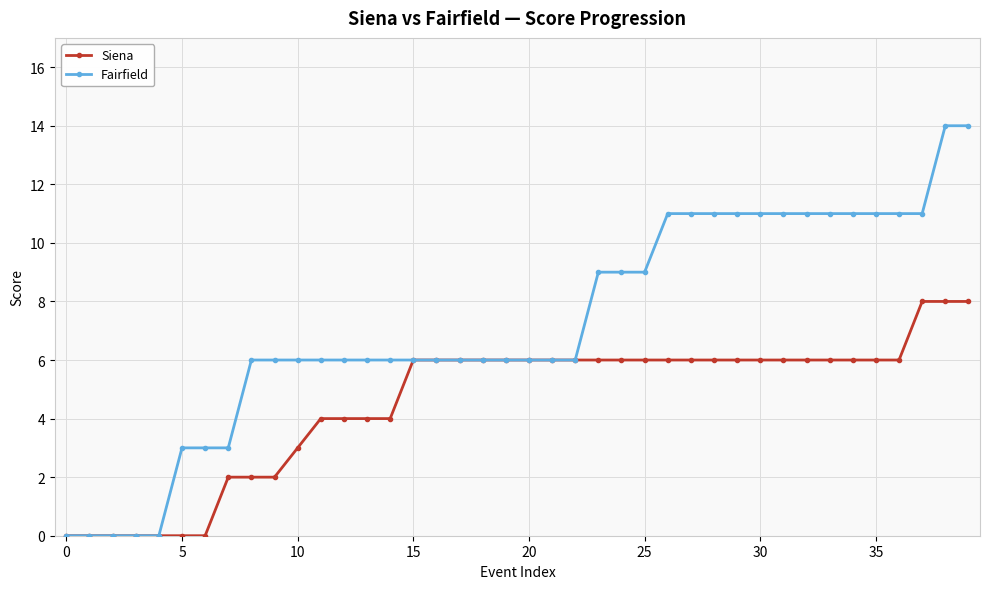

List the series in order of their overall mean, lowest first.

Siena, Fairfield